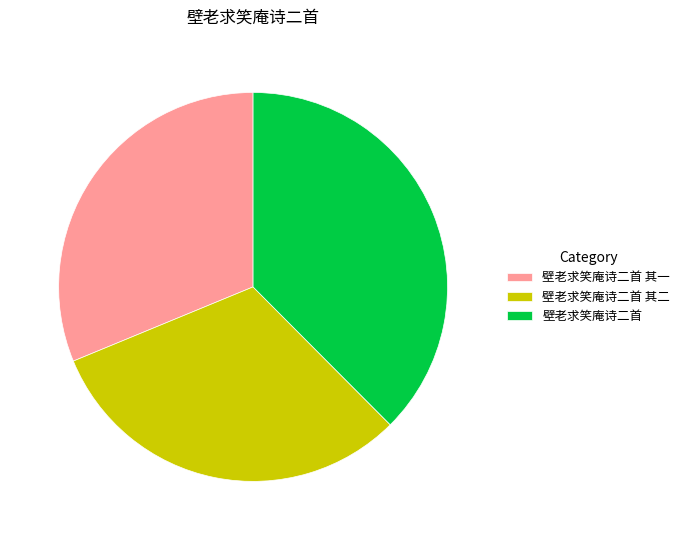

Count the number of slices in the pie.

3